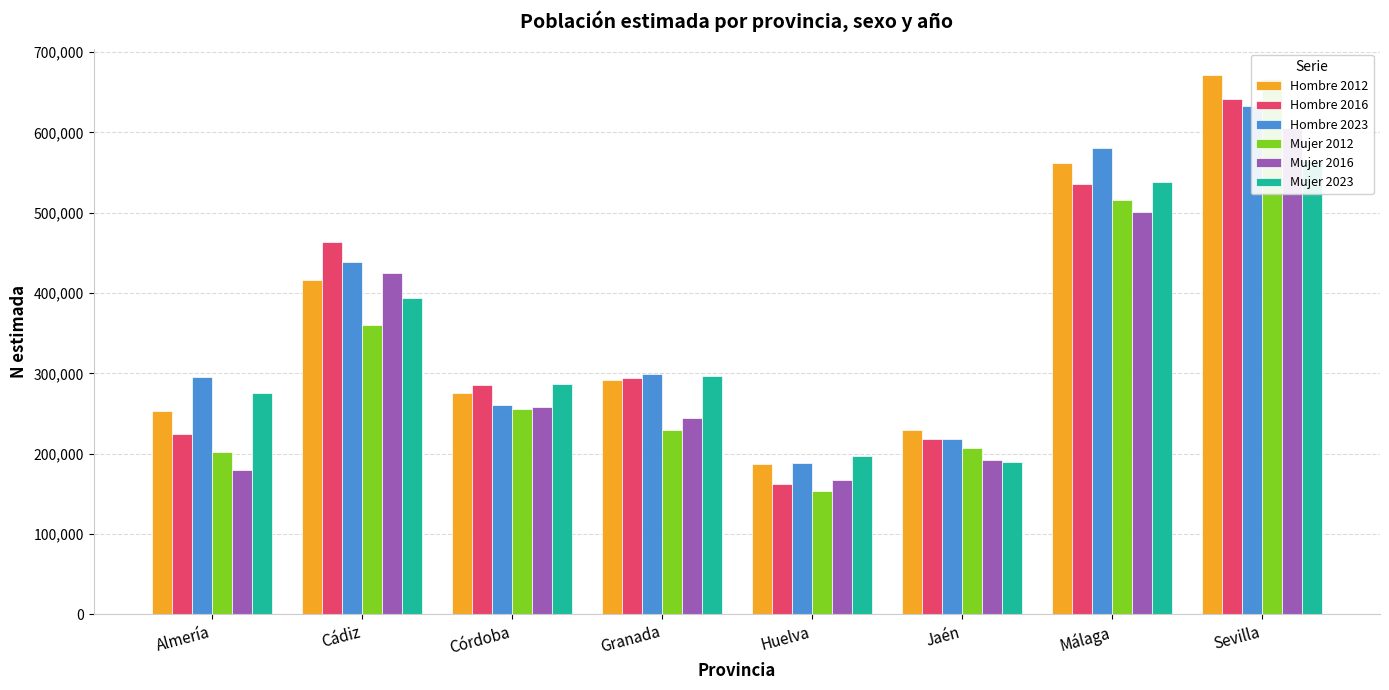

What is the label of the 5th bar from the left?

Huelva